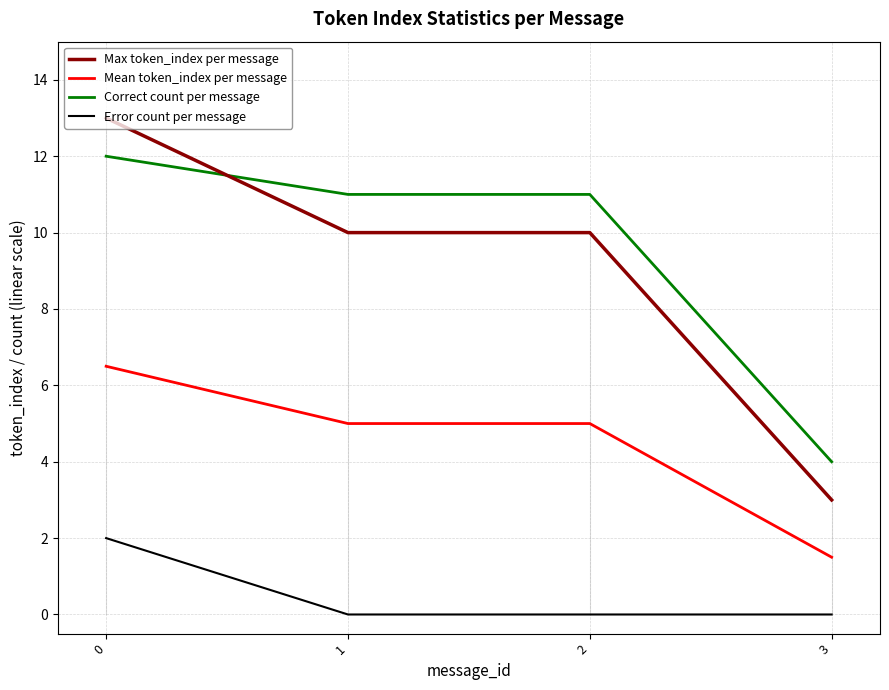

The Mean token_index per message series shows 0.8 at 3. True or false?

False